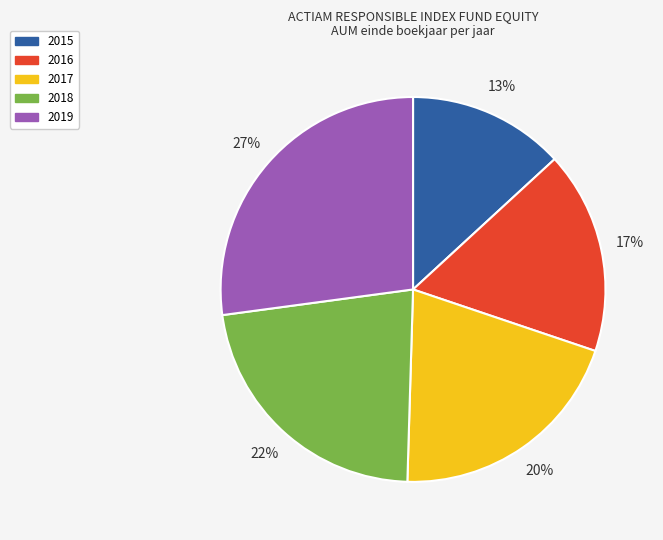

Is it true that 2016 is 17% of the pie?

True